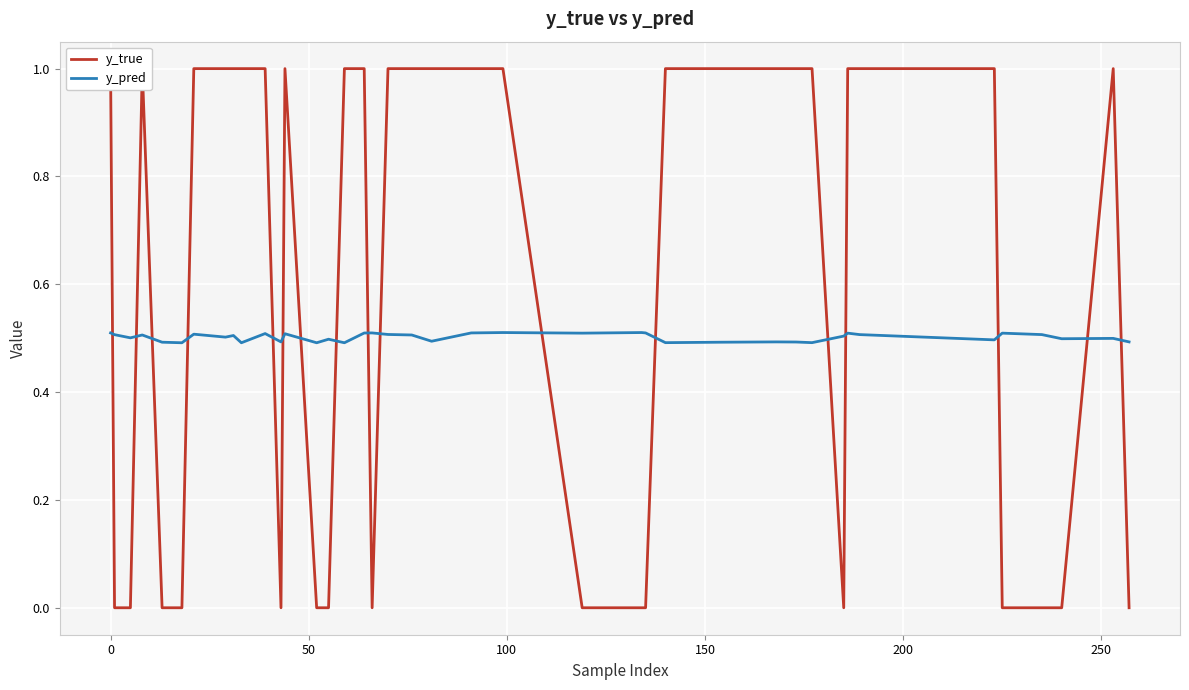

What is the average value of the y_pred series?

0.5